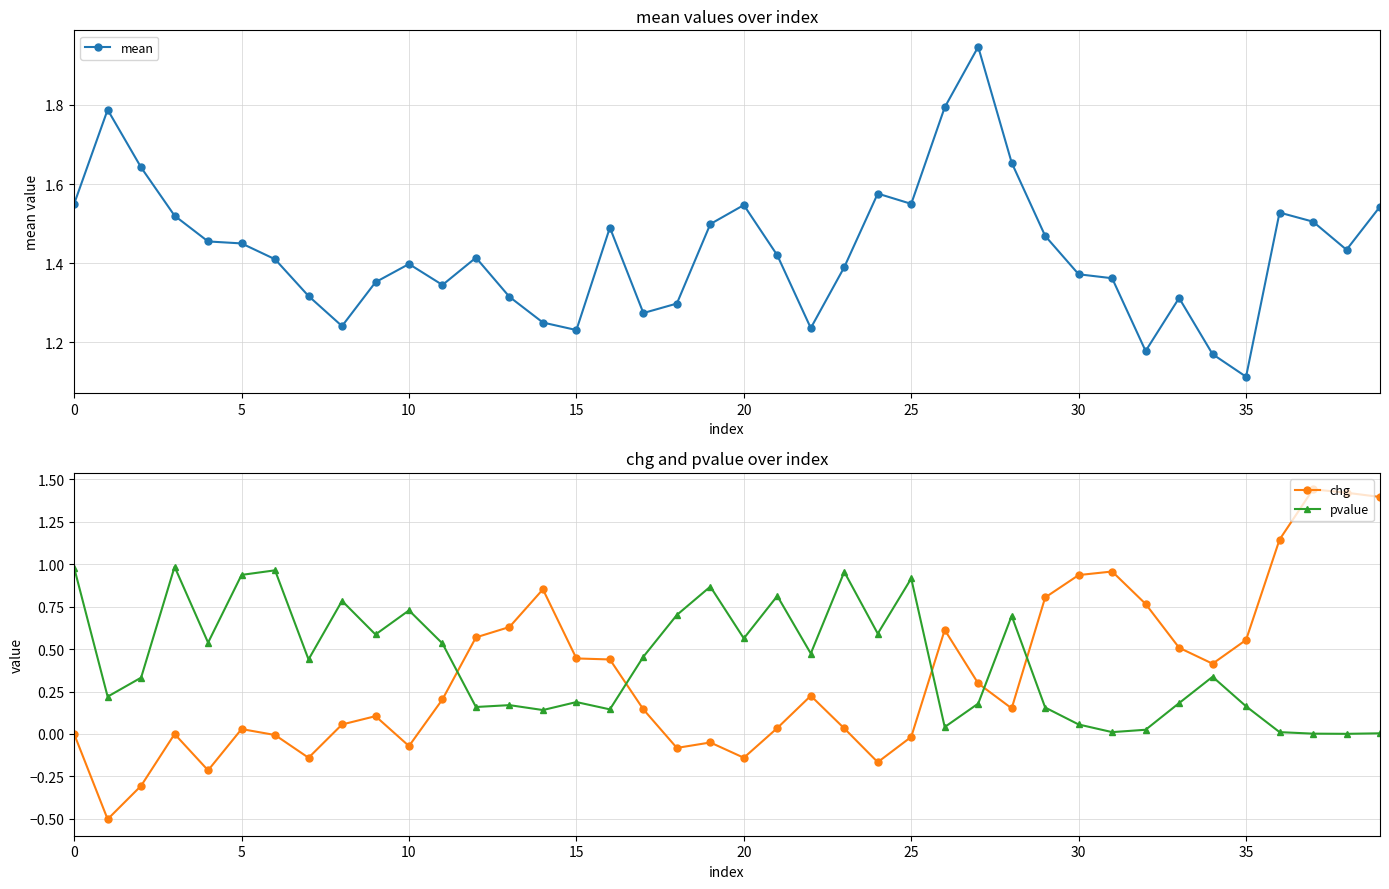

Which series has the widest spread of values?

chg